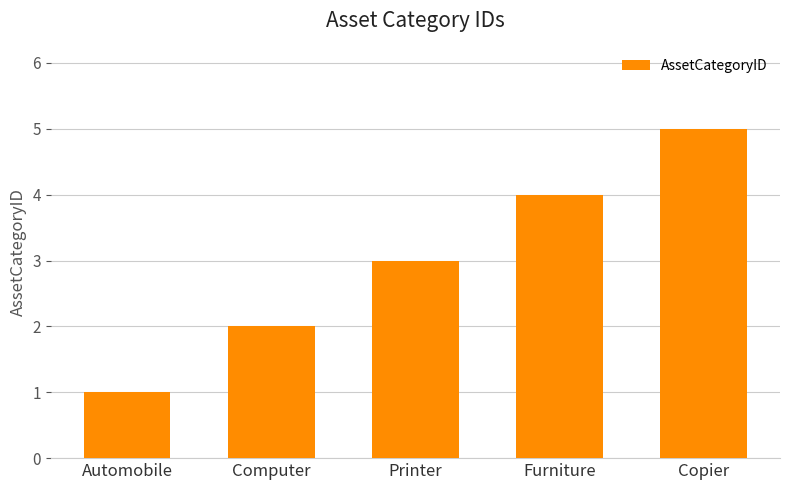

What is the difference between the second highest and minimum values?

3